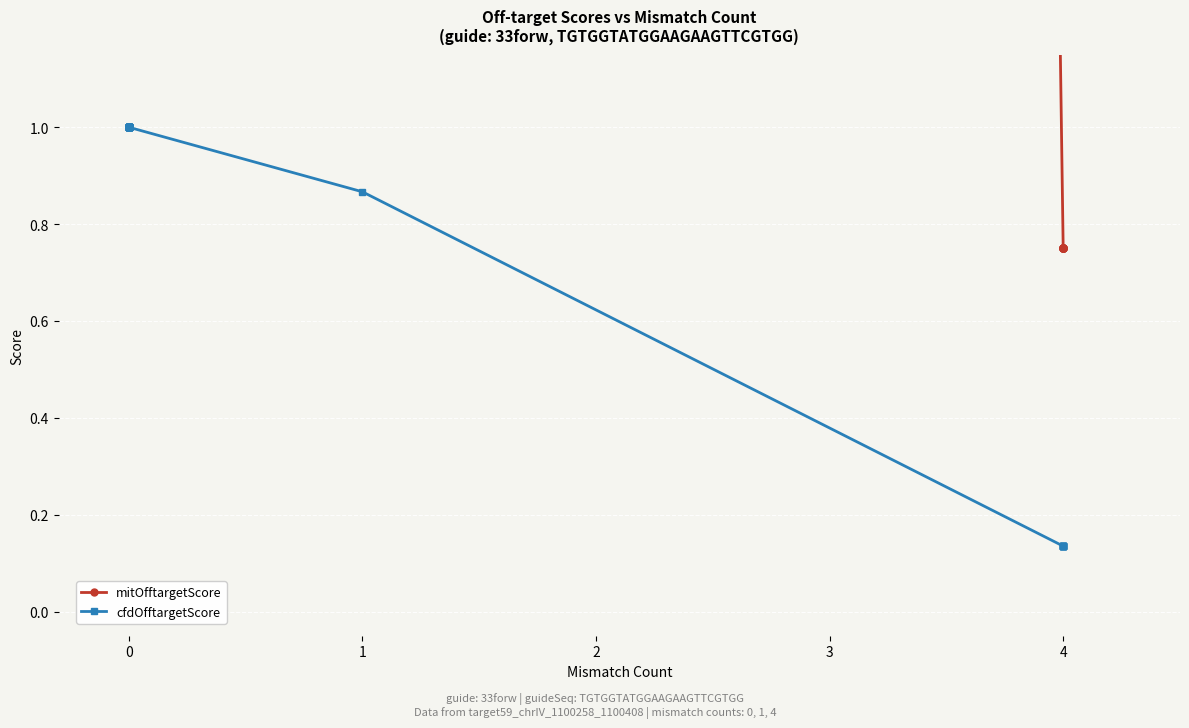

What are all the series names shown in the legend?

mitOfftargetScore, cfdOfftargetScore